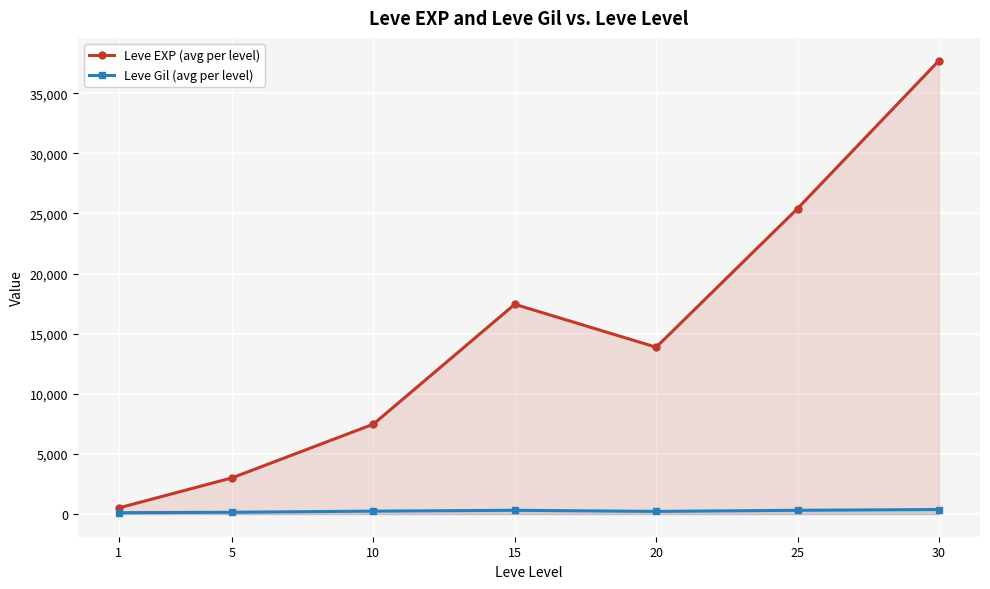

True or false: Leve EXP (avg per level) and Leve Gil (avg per level) cross at least once.

False